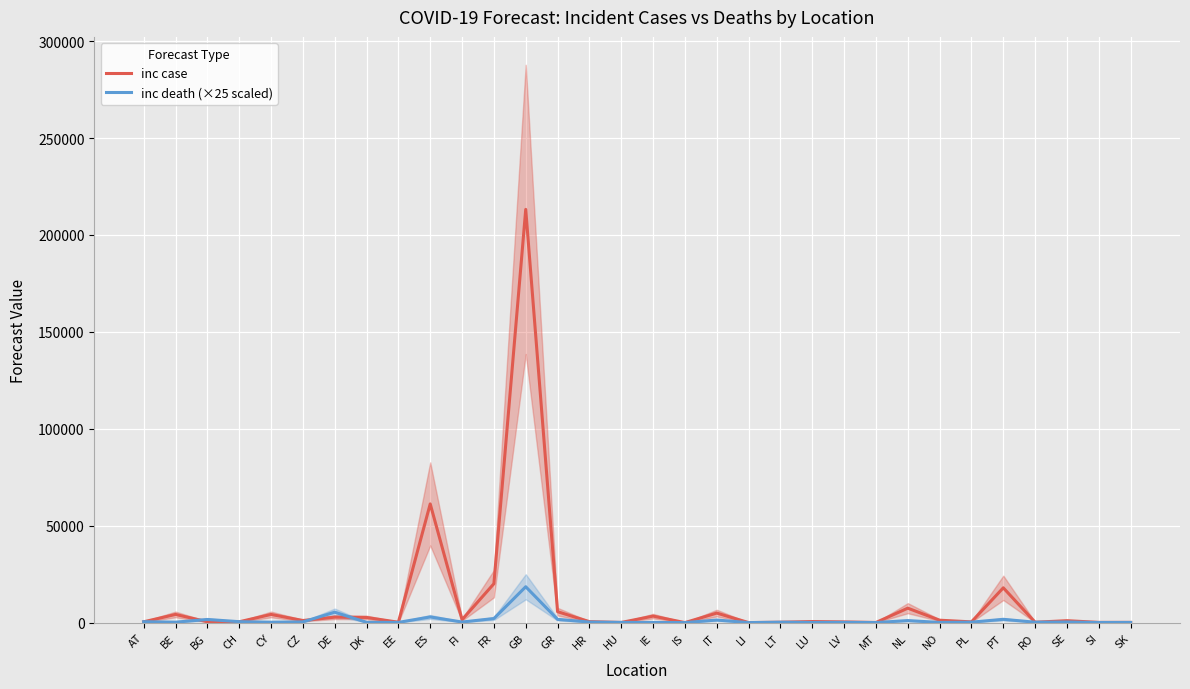

Between BE and NO, which series saw the biggest shift?

inc case